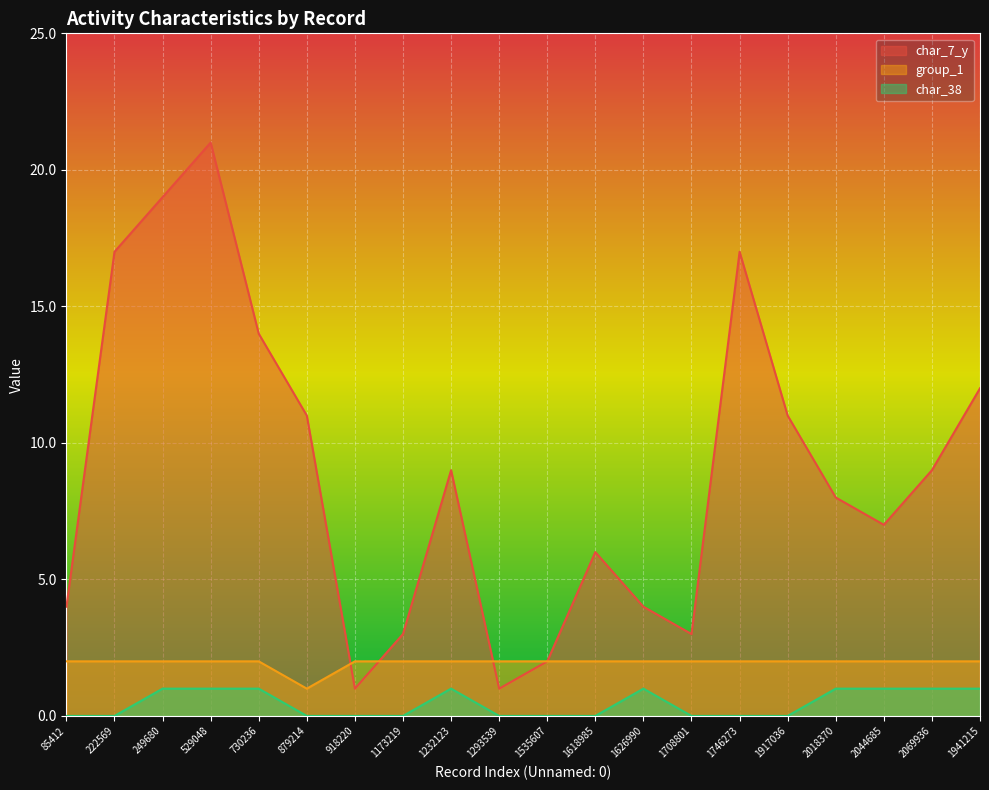

How many lines are shown in the chart?

3